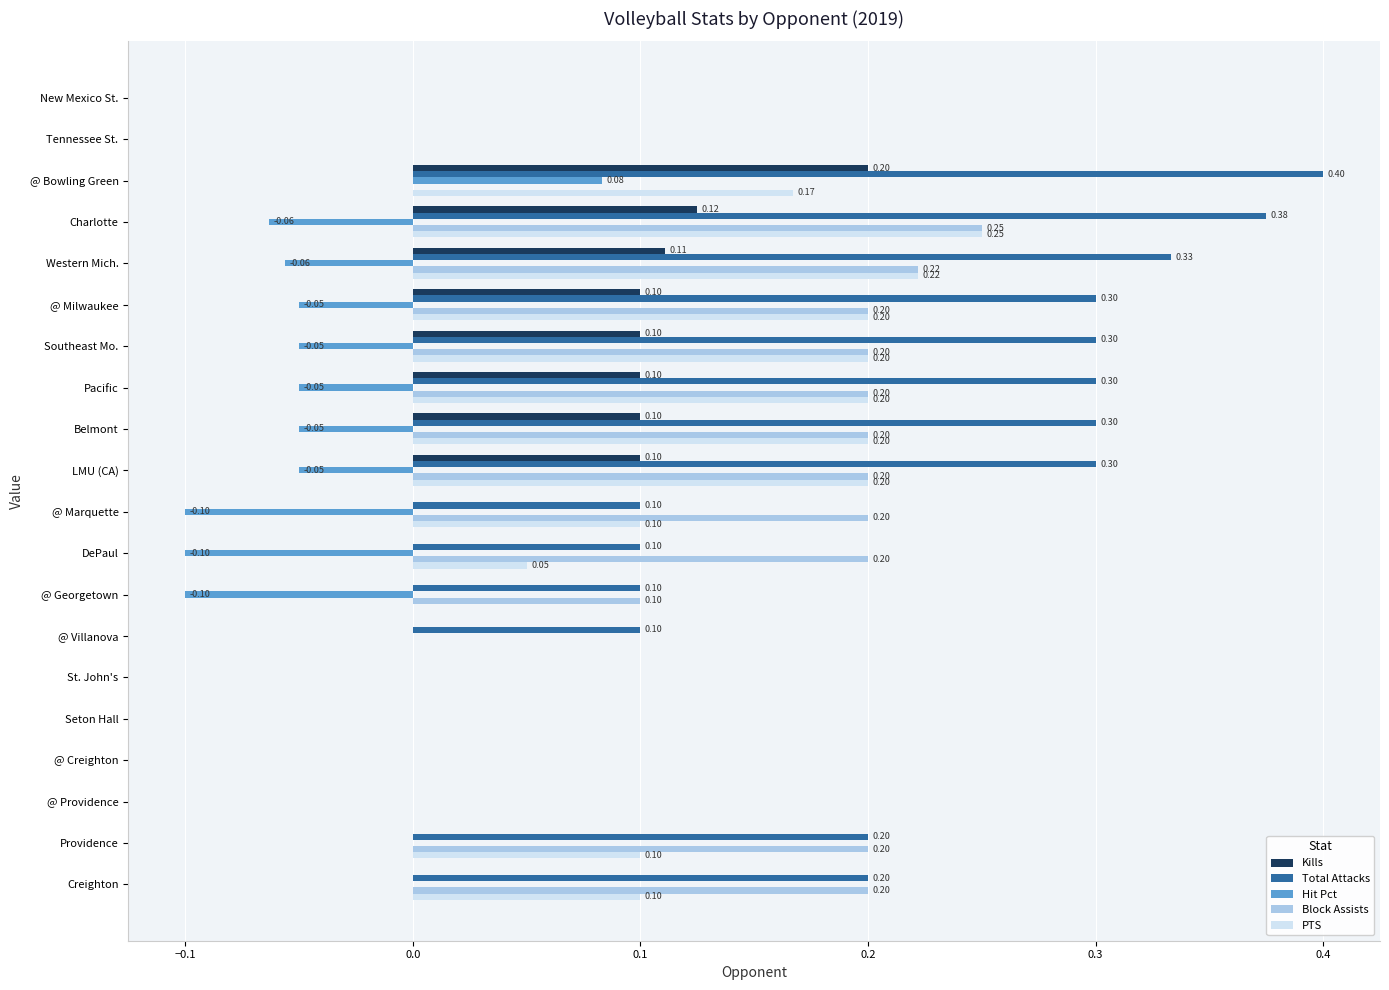

What is the sum of all Hit Pct values?

-0.6